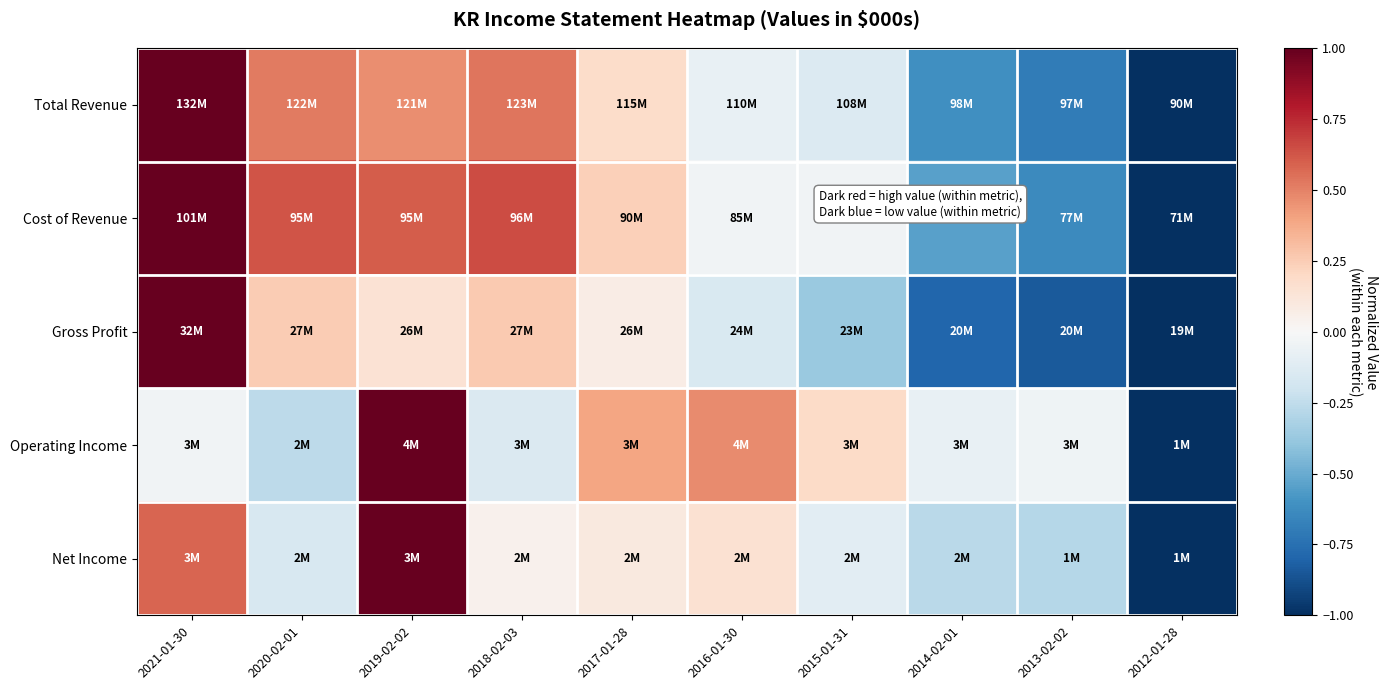

Reading right to left, what are all the values shown in this chart?

Total Revenue: 2012-01-28=-1.0	2013-02-02=-0.7	2014-02-01=-0.6	2015-01-31=-0.1	2016-01-30=-0.1	2017-01-28=0.2	2018-02-03=0.5	2019-02-02=0.5	2020-02-01=0.5	2021-01-30=1.0
Cost of Revenue: 2012-01-28=-1.0	2013-02-02=-0.6	2014-02-01=-0.5	2015-01-31=-0.0	2016-01-30=-0.0	2017-01-28=0.2	2018-02-03=0.7	2019-02-02=0.6	2020-02-01=0.6	2021-01-30=1.0
Gross Profit: 2012-01-28=-1.0	2013-02-02=-0.8	2014-02-01=-0.8	2015-01-31=-0.4	2016-01-30=-0.2	2017-01-28=0.1	2018-02-03=0.3	2019-02-02=0.1	2020-02-01=0.3	2021-01-30=1.0
Operating Income: 2012-01-28=-1.0	2013-02-02=-0.0	2014-02-01=-0.1	2015-01-31=0.2	2016-01-30=0.5	2017-01-28=0.4	2018-02-03=-0.1	2019-02-02=1.0	2020-02-01=-0.3	2021-01-30=-0.0
Net Income: 2012-01-28=-1.0	2013-02-02=-0.3	2014-02-01=-0.3	2015-01-31=-0.1	2016-01-30=0.1	2017-01-28=0.1	2018-02-03=0.0	2019-02-02=1.0	2020-02-01=-0.2	2021-01-30=0.6